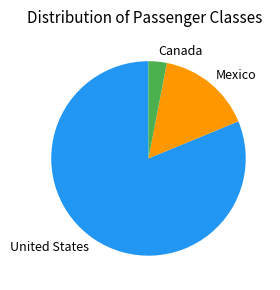

What is the ratio of the value at Mexico to the value at Canada?

5.2